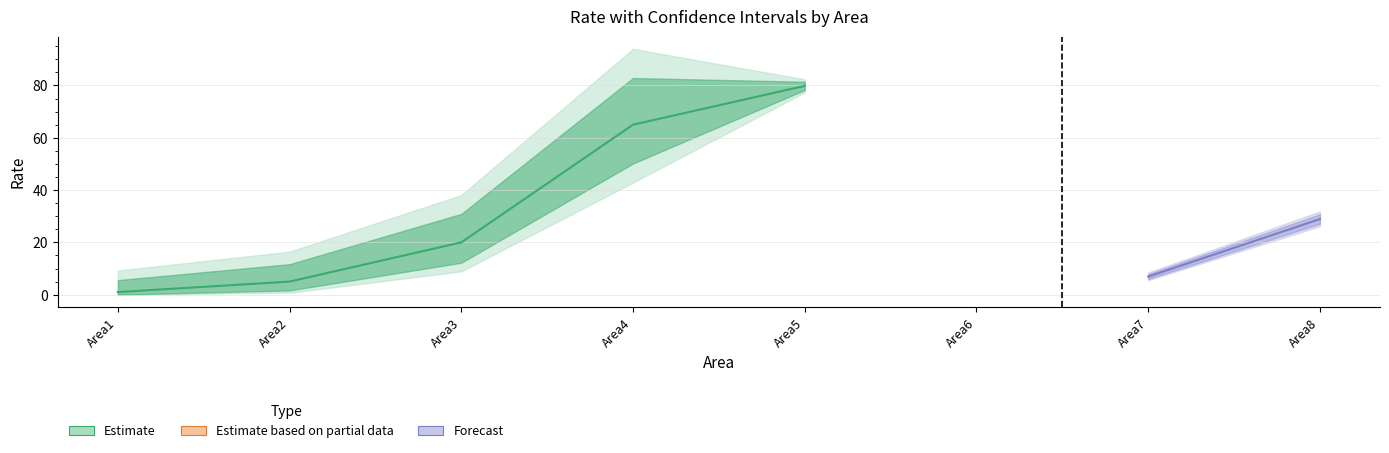

Reading left to right, transcribe all the data shown in this chart.

Rate: 1.0	5.0	20.0	65.0	79.8	0.1	6.9	28.9
LL95CI: 0.0	1.6	12.2	50.2	78.3	0.1	6.0	27.1
UL95CI: 5.6	11.7	30.9	82.8	81.4	0.1	7.9	30.8
LL998CI: 0.0	0.7	8.9	42.9	77.4	0.1	5.6	26.2
UL998CI: 9.2	16.5	38.1	94.0	82.4	0.1	8.5	31.8